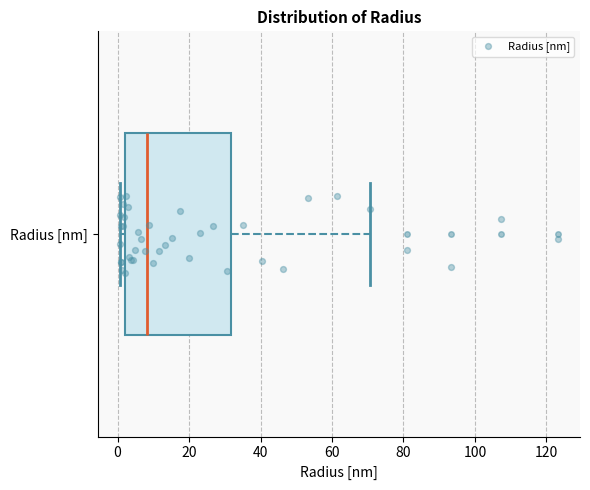

Read this box plot against the x-axis: the position of the median line, the range covered by the box, and the ends of both whiskers. The values are not printed on the chart, so give them approximately, as read against the axis.

median 8, box 2 to 32, whiskers 0 to 70